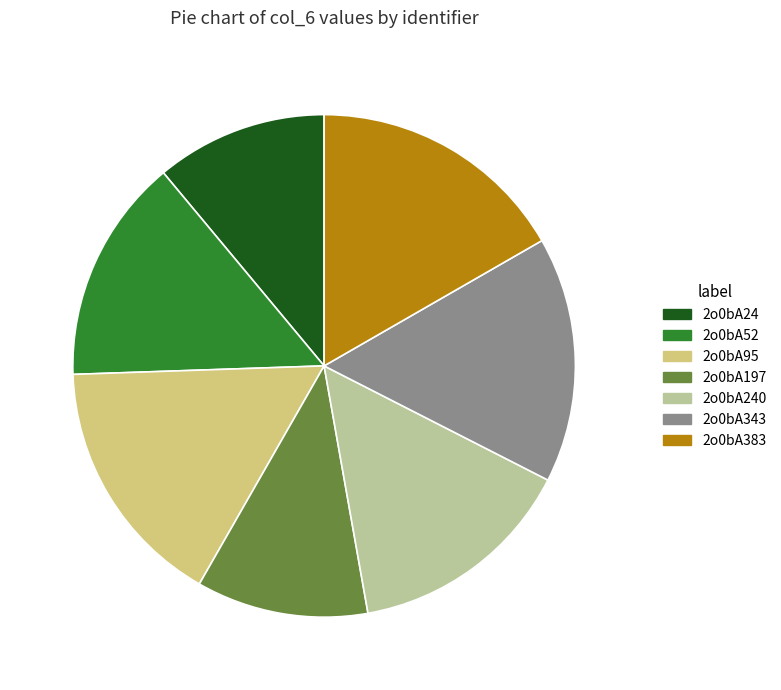

Which slice is the largest?

2o0bA383